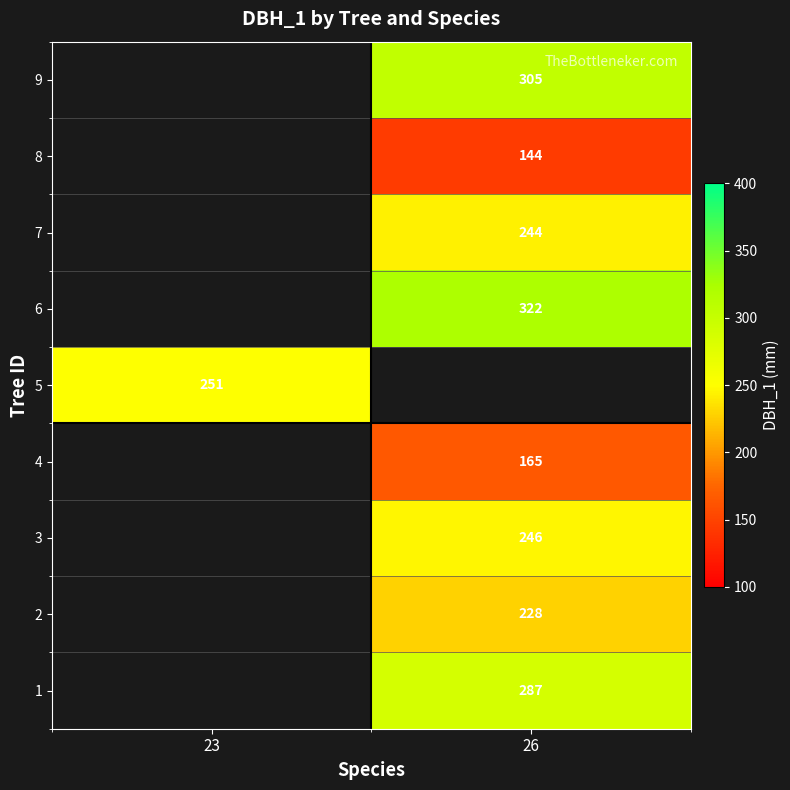

At which category does the chart reach its minimum across all series?

26